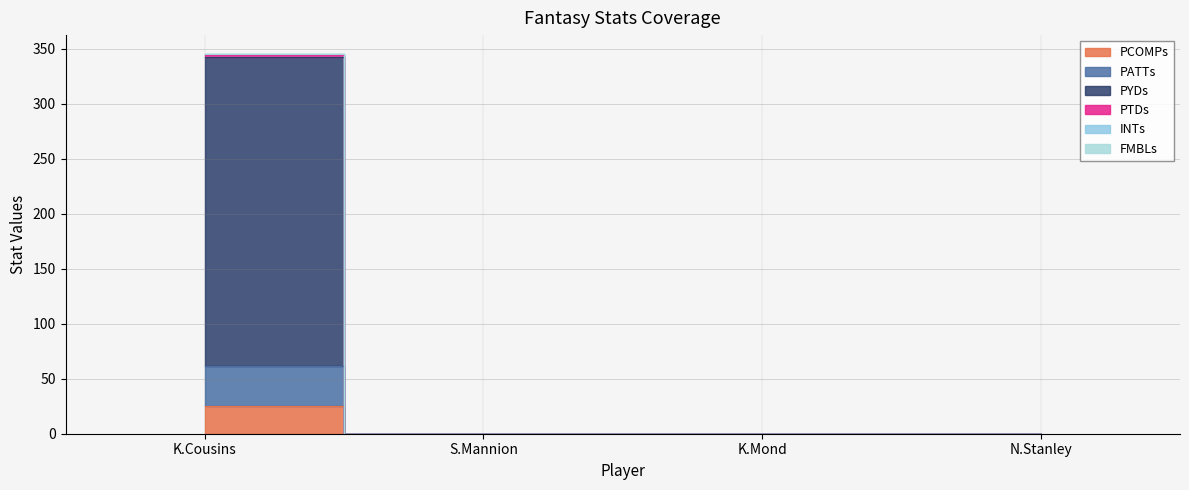

True or false: INTs and PCOMPs cross at least once.

False